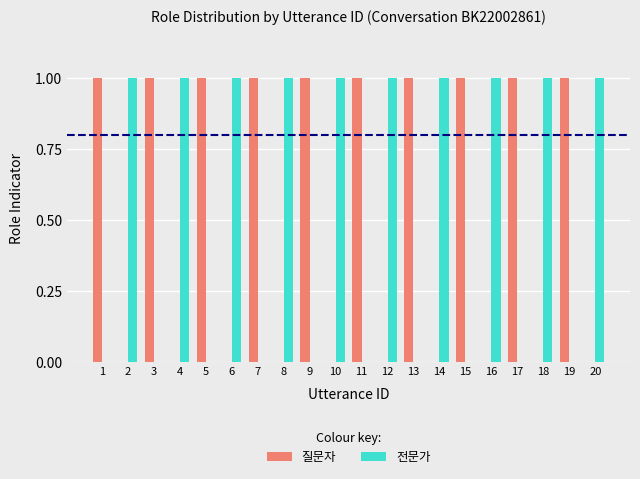

How many data points does each series have?

20